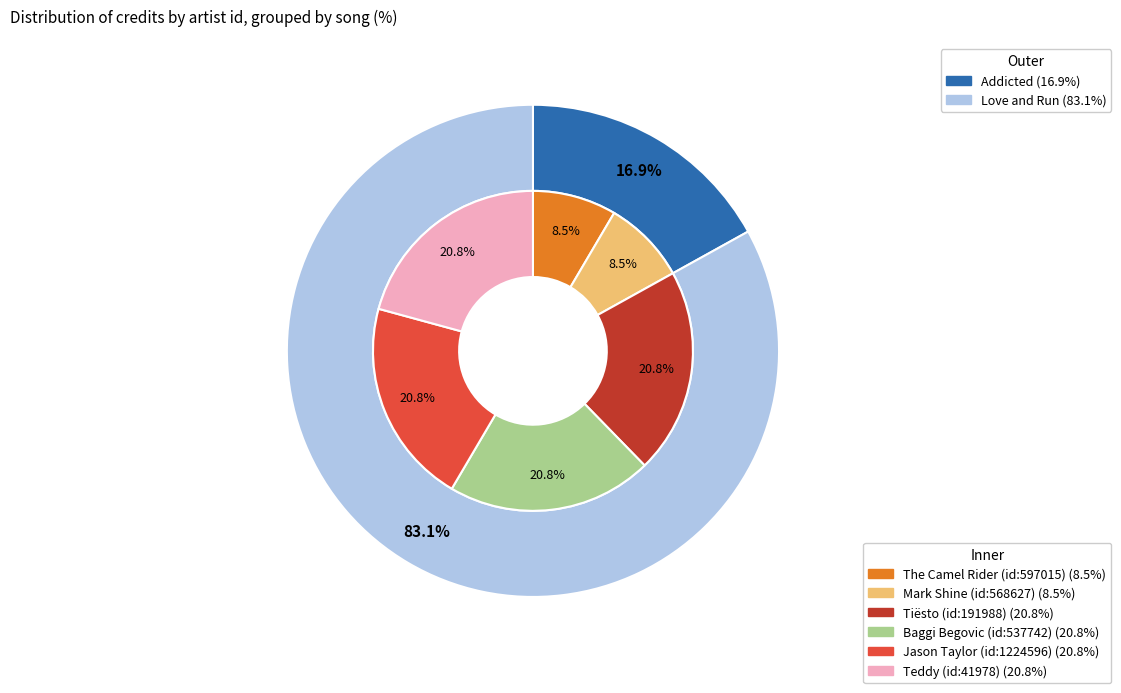

How many segments does this pie chart have?

6